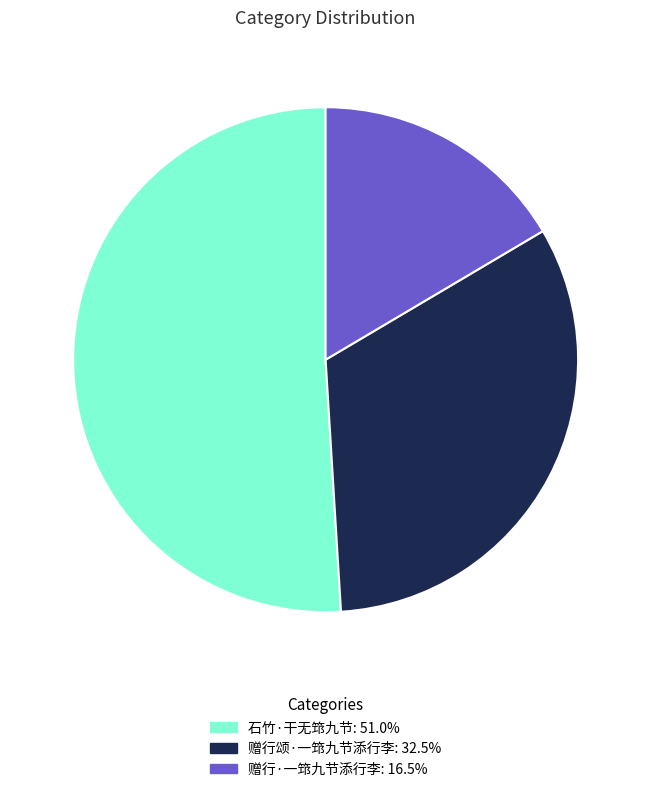

True or false: 石竹·干无筇九节 accounts for 51% of the total.

True